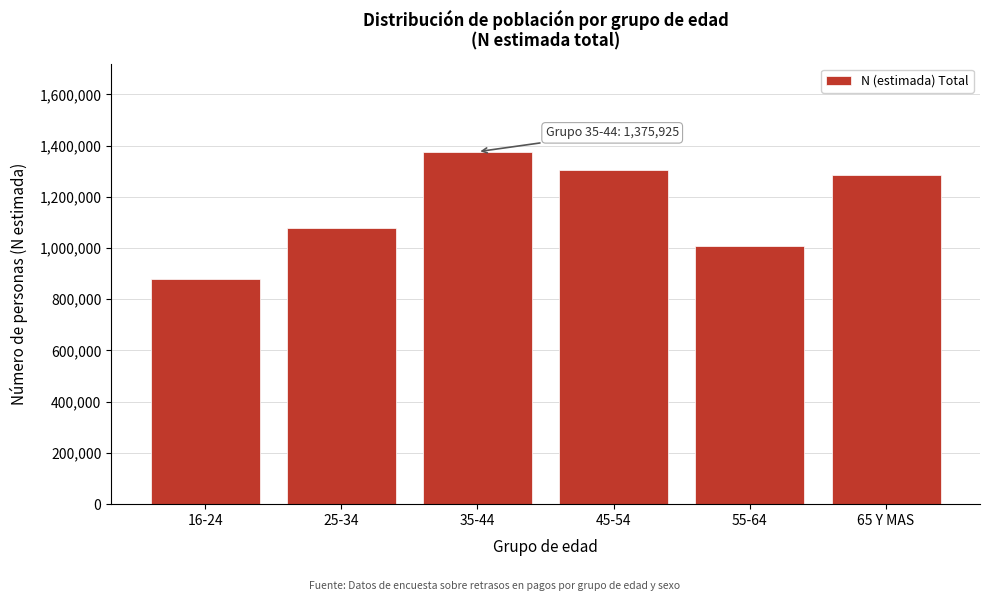

Reading left to right, list all the values displayed in this chart.

16-24=877477	25-34=1079200	35-44=1375925	45-54=1304838	55-64=1007202	65 Y MAS=1286597